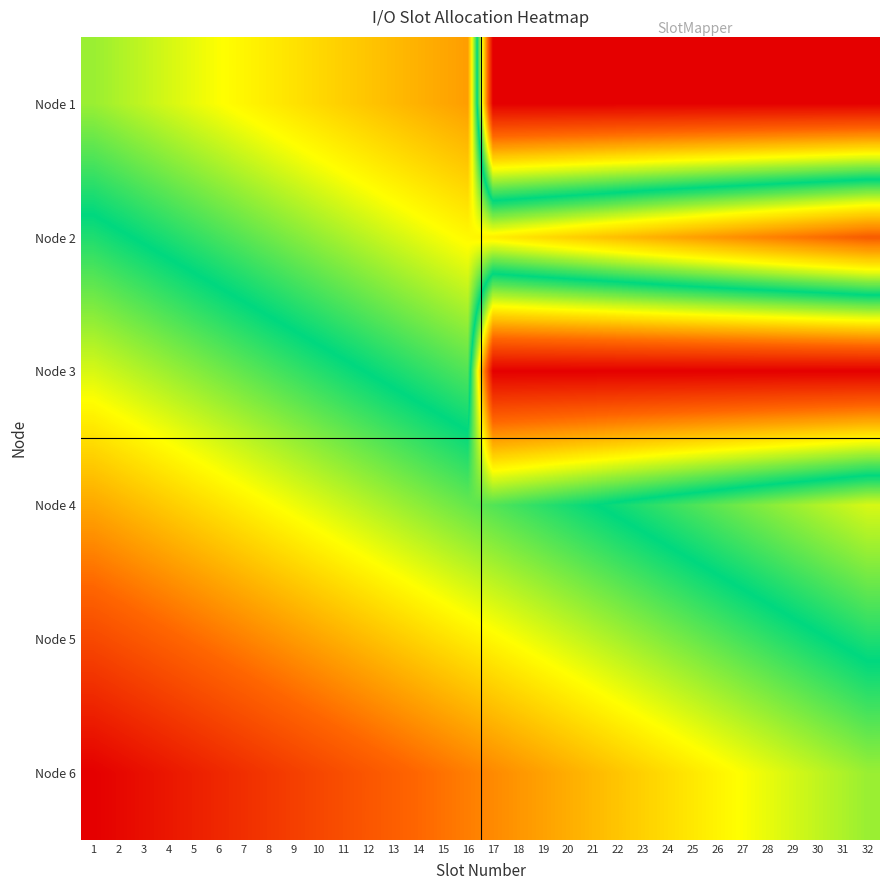

How many series are shown in this chart?

6